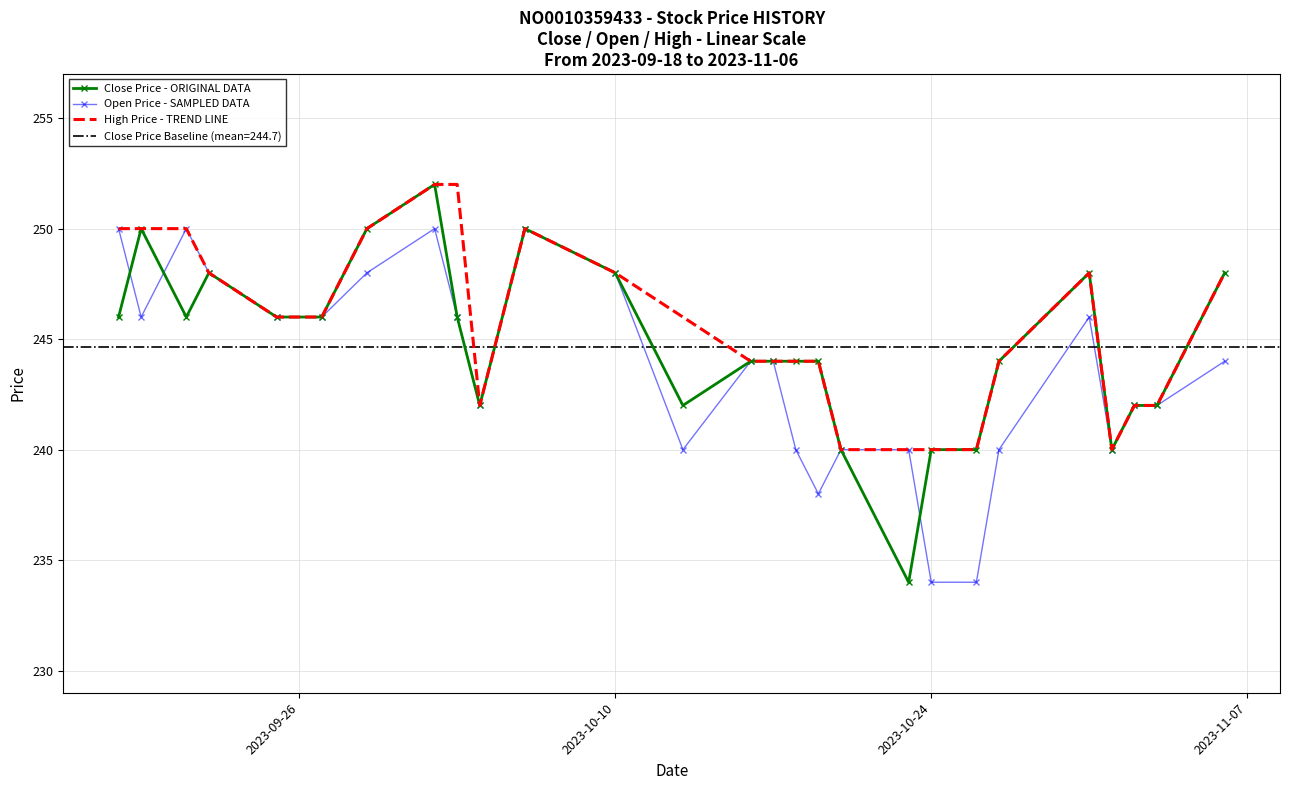

List the series in order of their overall mean, highest first.

High Price - TREND LINE, Close Price - ORIGINAL DATA, Open Price - SAMPLED DATA